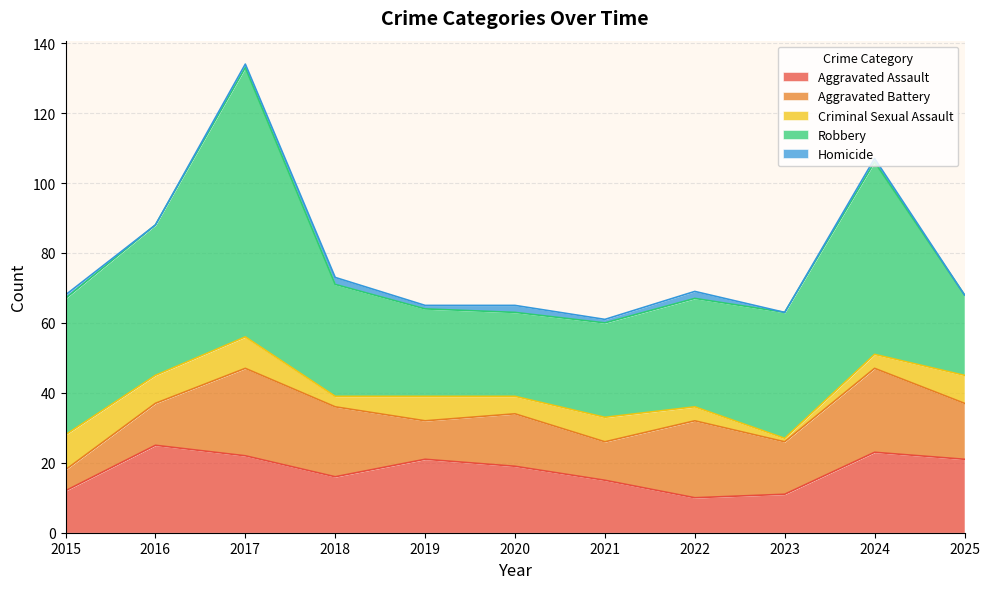

In Homicide, how many points are higher than both neighbors (excluding endpoints)?

4